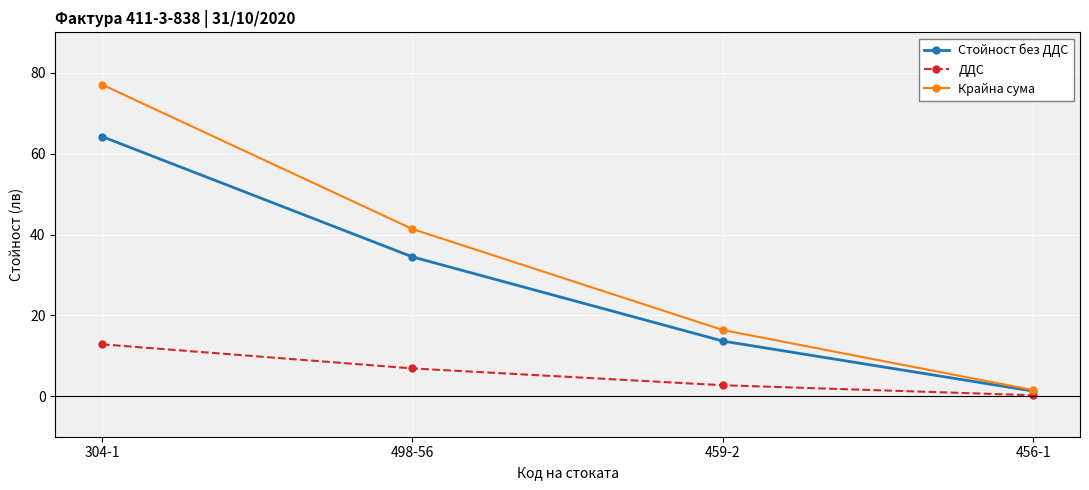

What is the value of the Крайна сума point at the 1st from the left?

77.1